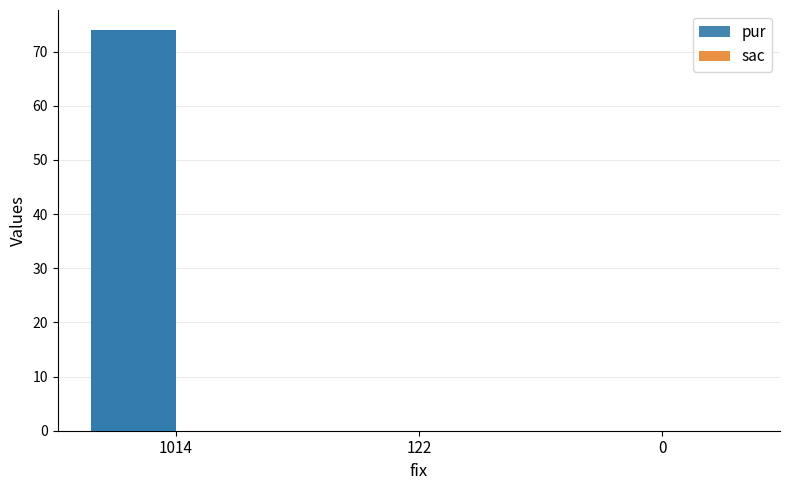

How many bars are there in total?

6